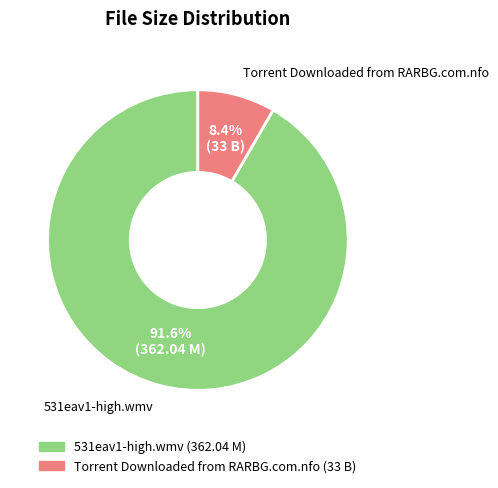

To the nearest percent, what is the difference between the largest and smallest slice percentages?

83%